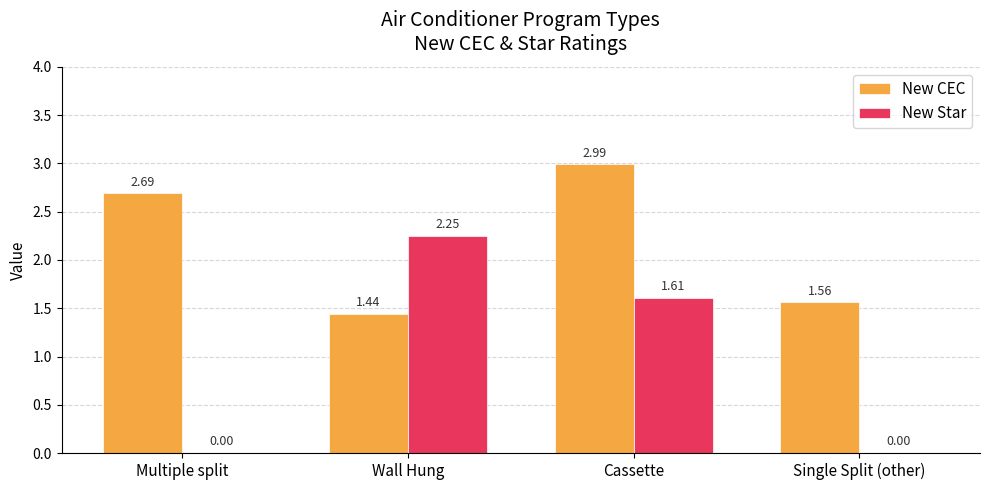

Which category has the highest value in the New CEC series?

Cassette